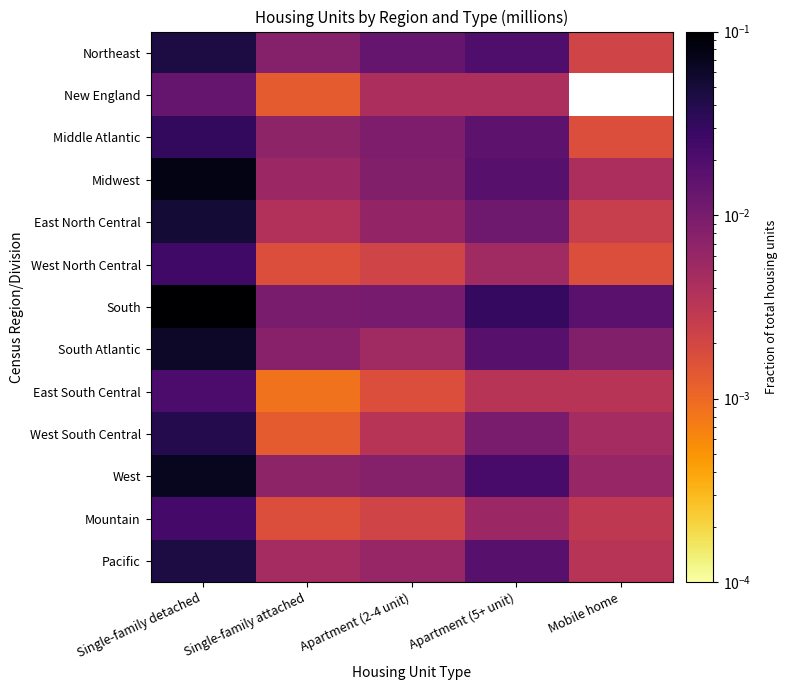

True or false: West North Central has a value of 0.0 at Single-family attached.

False